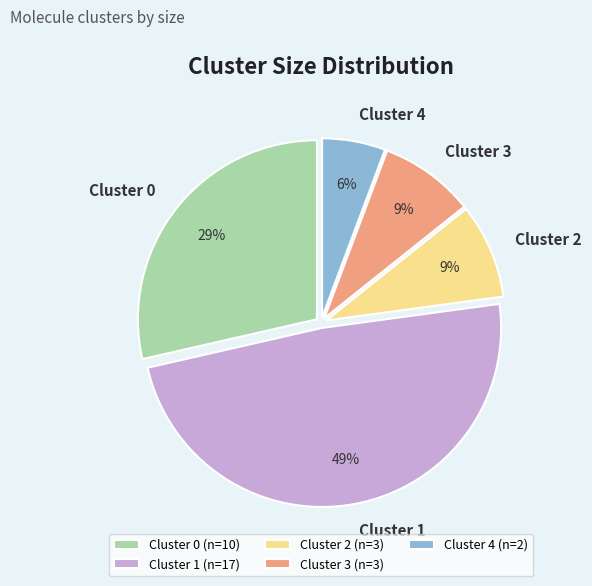

The Cluster 0 slice represents 14% of the pie. True or false?

False